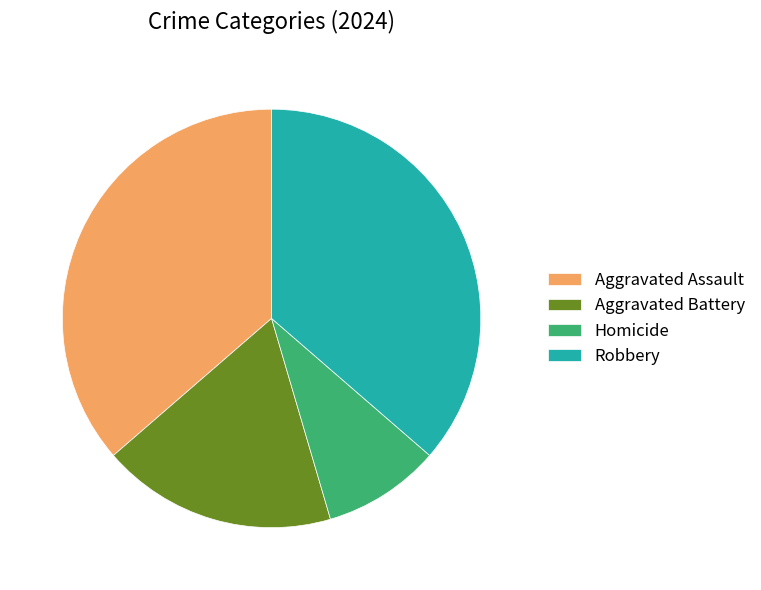

Is the sum of Homicide and Robbery greater than half?

No